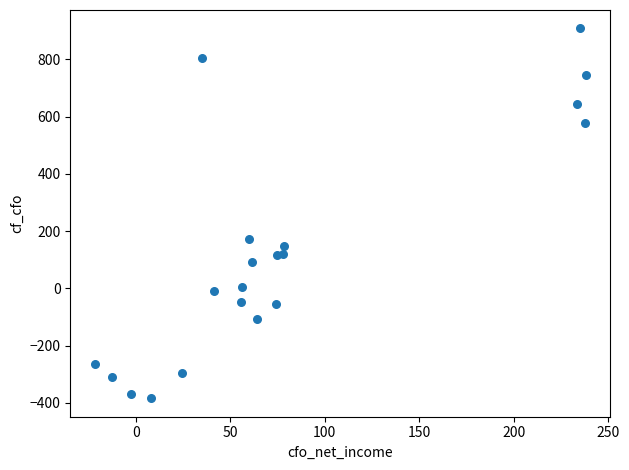

What is the range of Y values (max minus min)?

1291.1